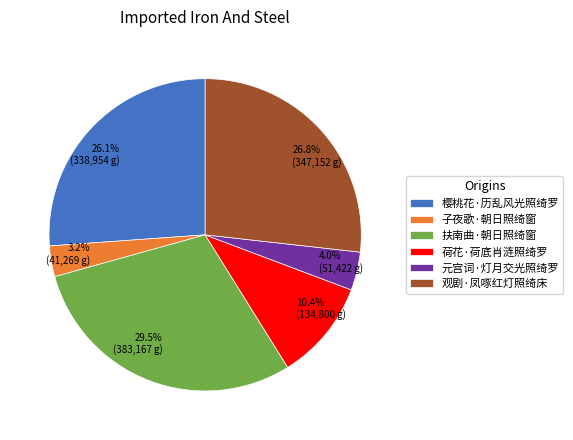

How many slices are in this pie chart?

6